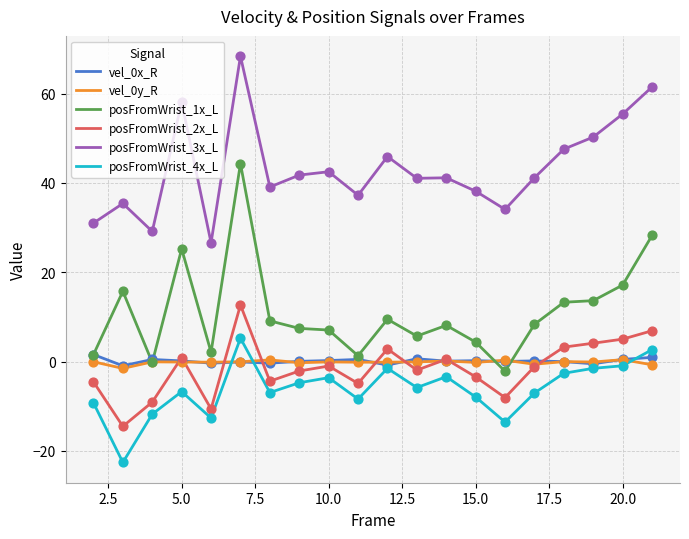

What is the lowest value of the posFromWrist_3x_L series?

26.6